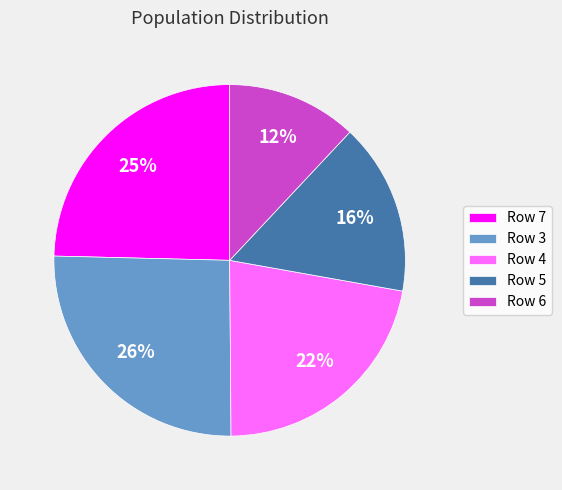

Approximately how many times larger is the value at Row 4 compared to Row 6?

1.8